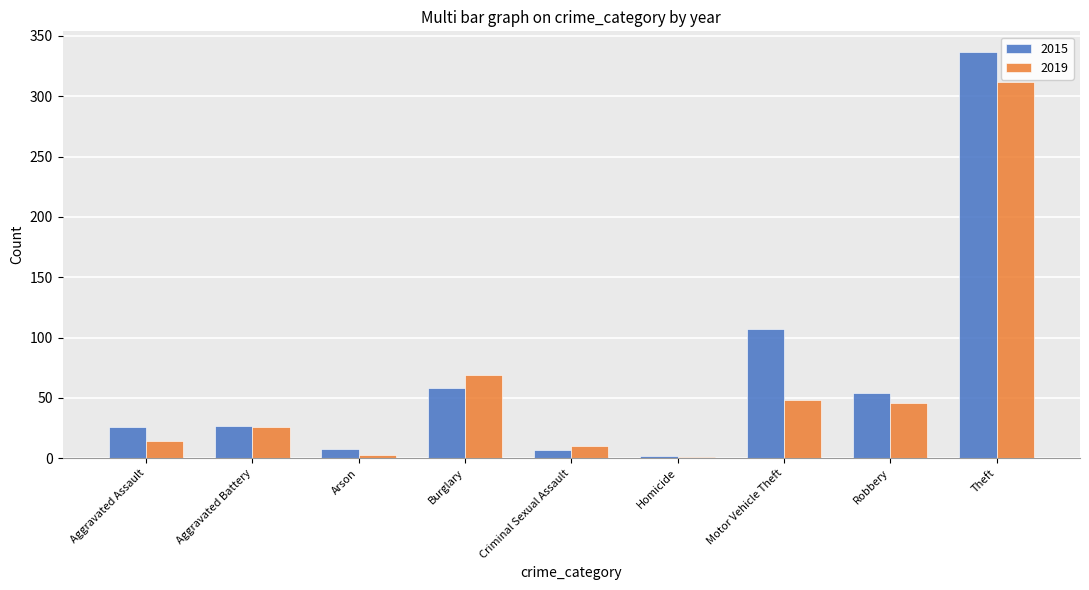

Which label corresponds to the largest value in the chart?

Theft